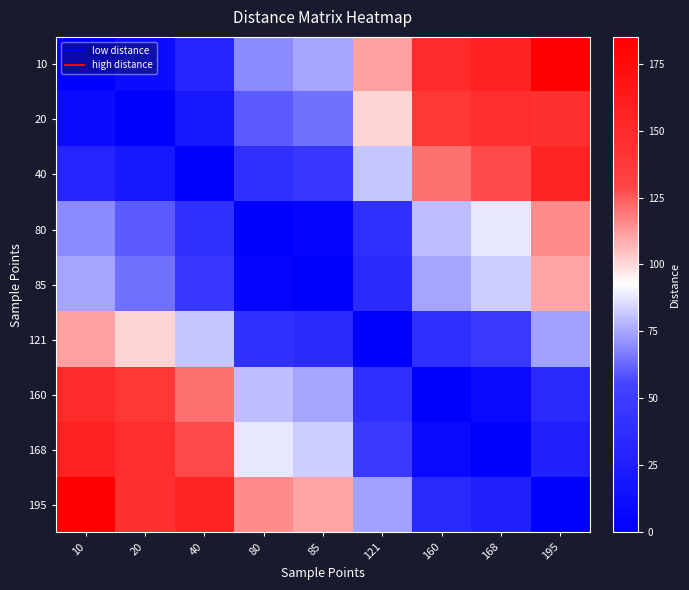

How many data points does each series have?

9